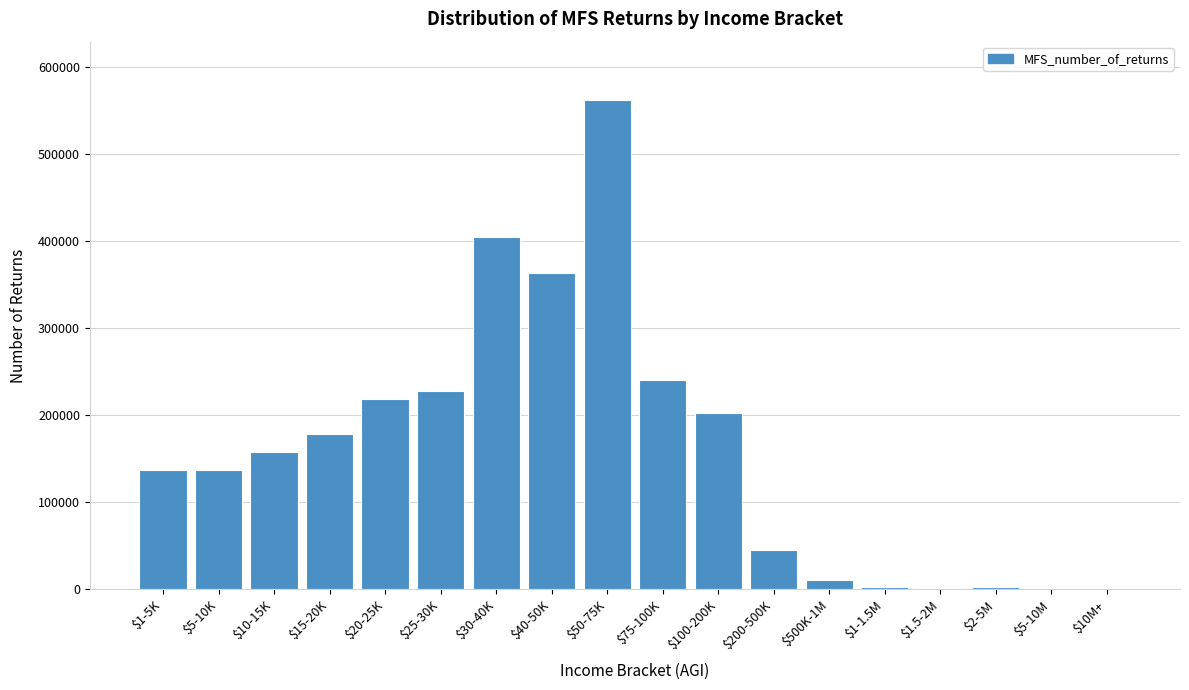

The value at $20-25K is 375505. True or false?

False